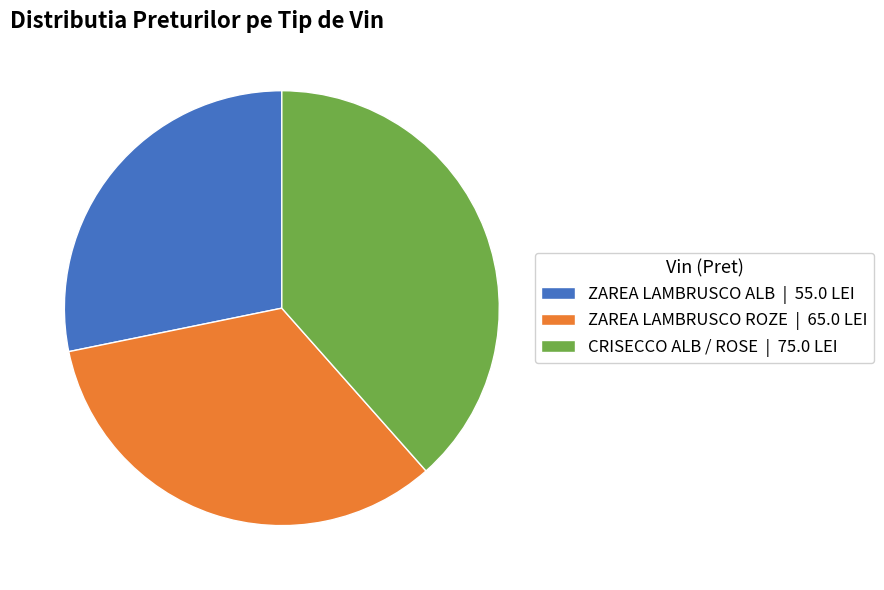

Count the number of slices in the pie.

3